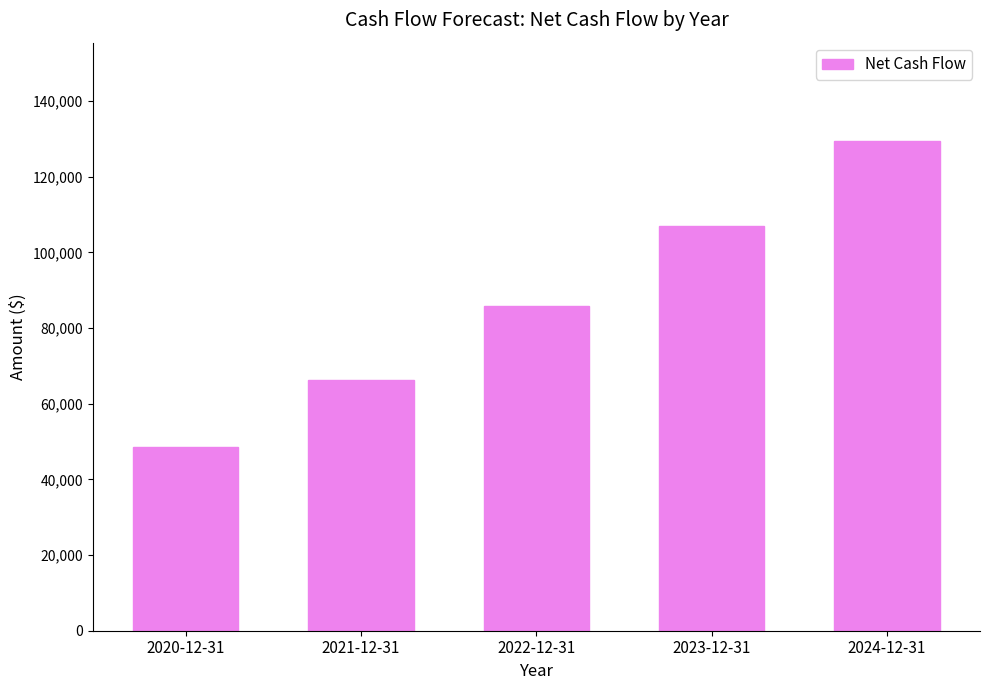

Does the chart contain any negative values?

No